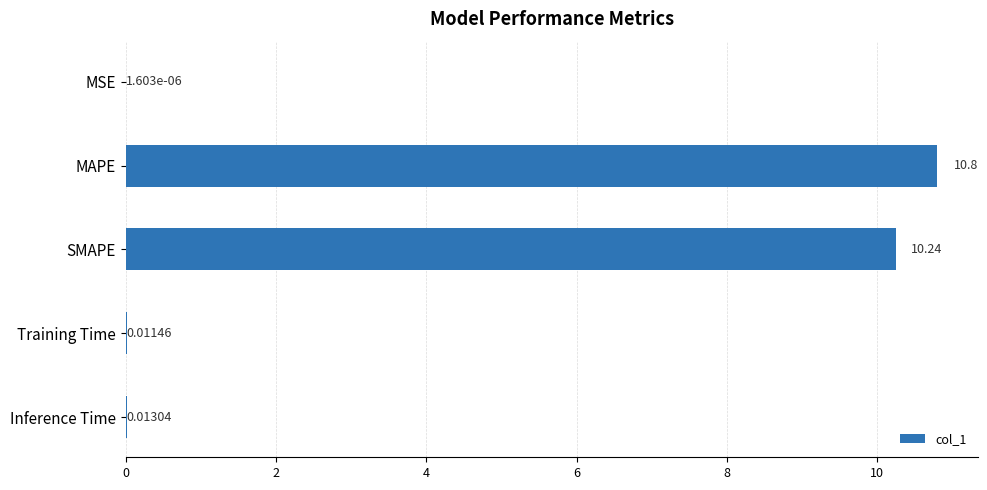

What is the sum of all values?

21.1